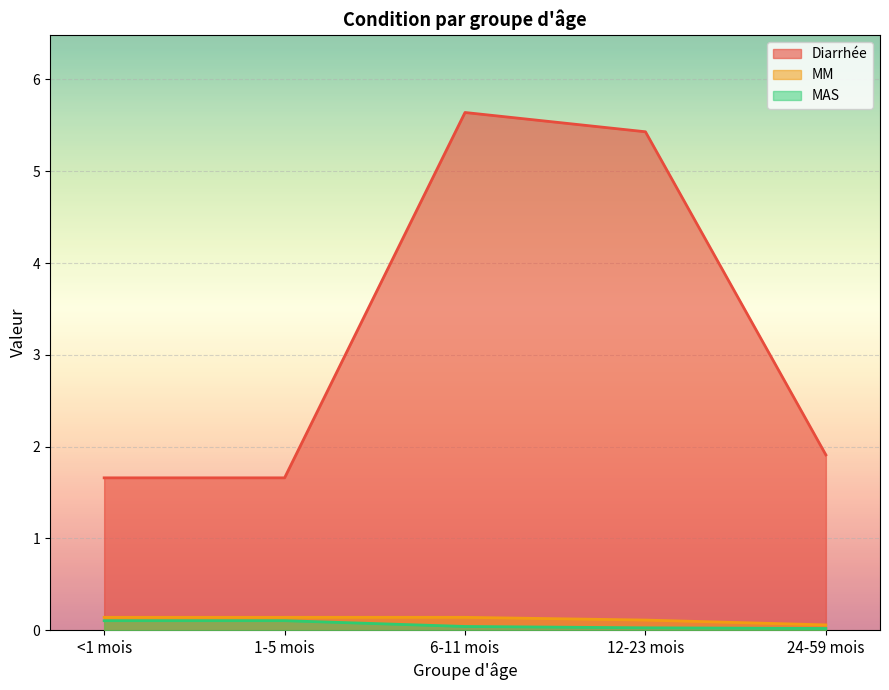

Which series changed the most between <1 mois and 24-59 mois?

Diarrhée